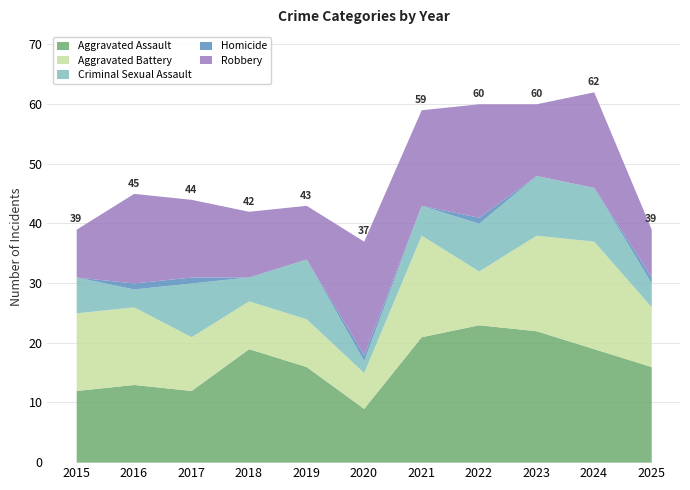

True or false: Criminal Sexual Assault and Aggravated Assault cross at least once.

False